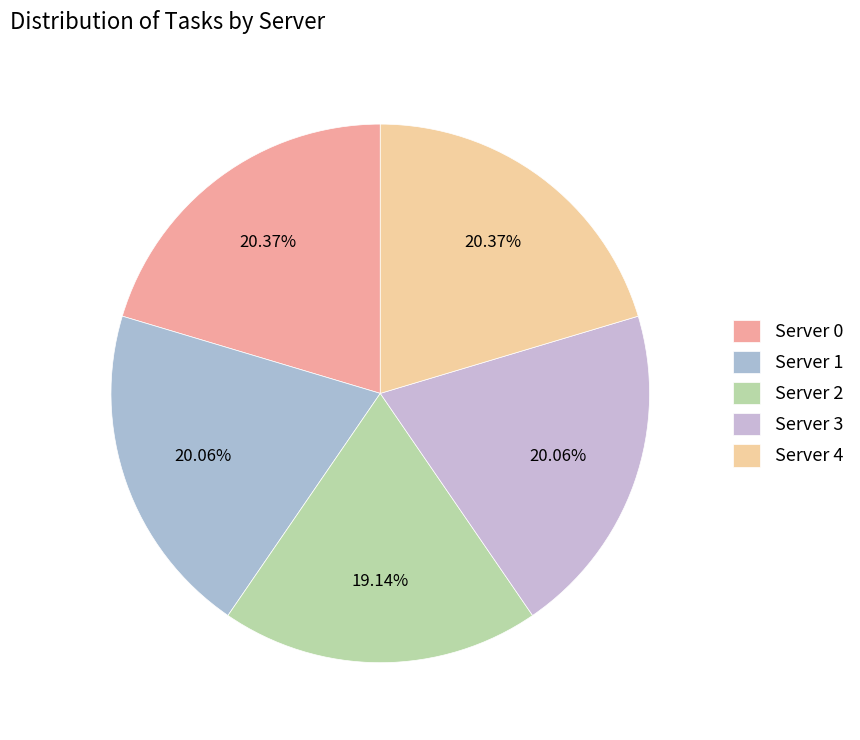

Which category has the biggest portion of the pie?

Server 0